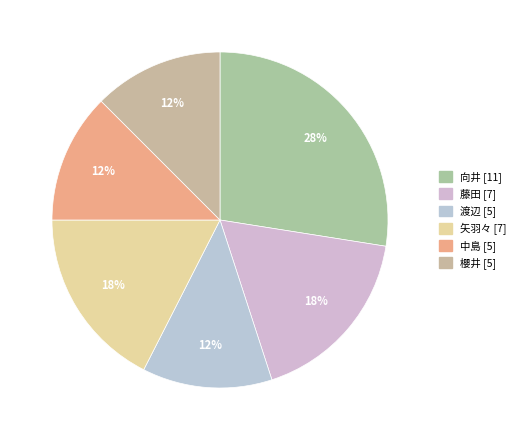

Does 渡辺 account for over 50% of the chart?

No